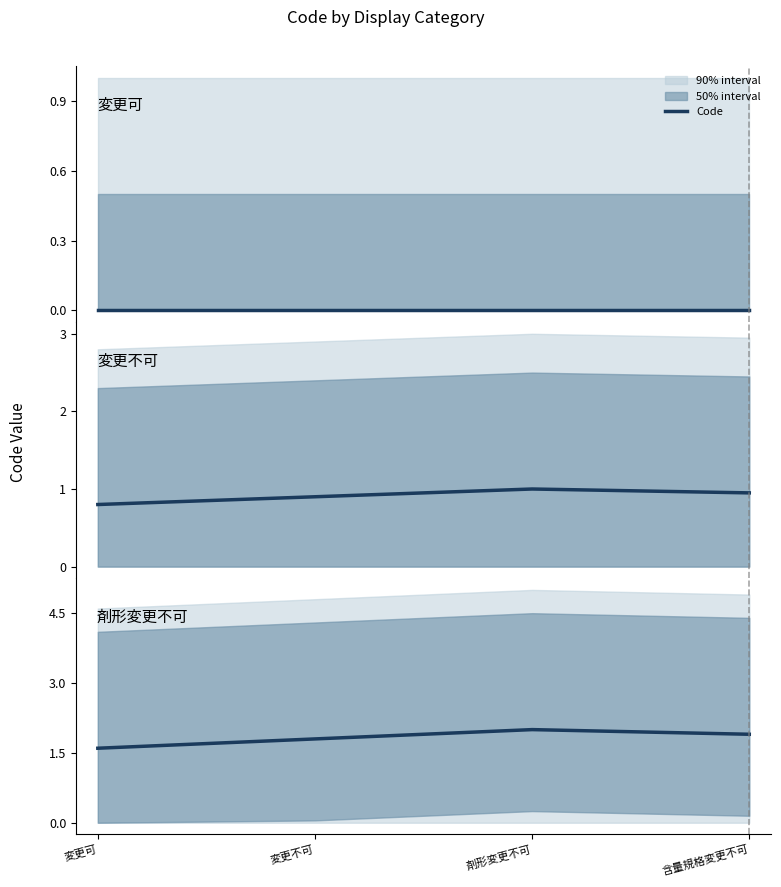

What is the label of the 2nd point from the left?

変更不可